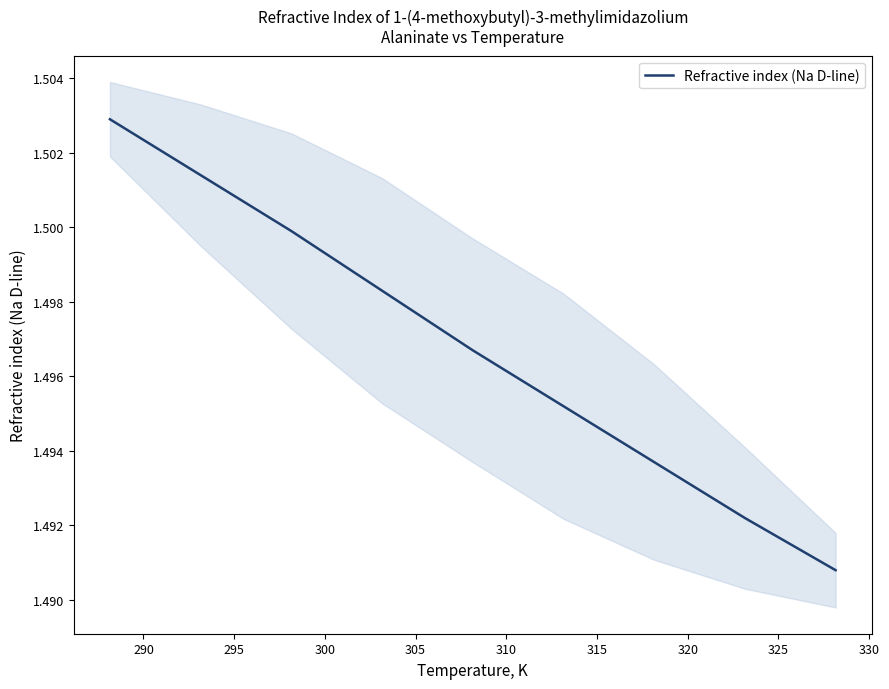

What is the smallest value displayed?

1.5